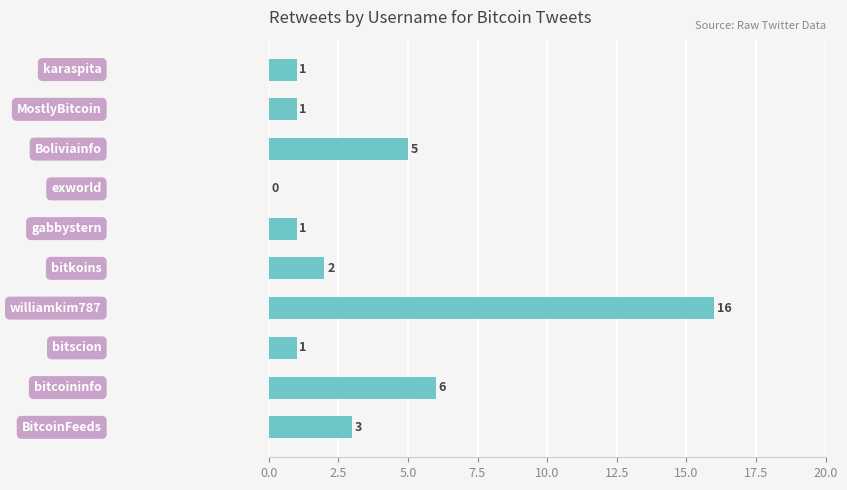

What is the maximum value shown in the chart?

16